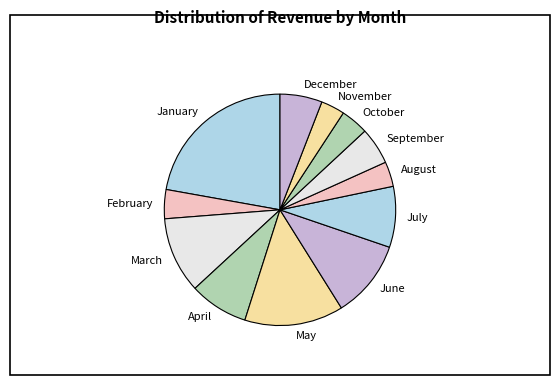

What is the ratio of the value at May to the value at September?

2.7